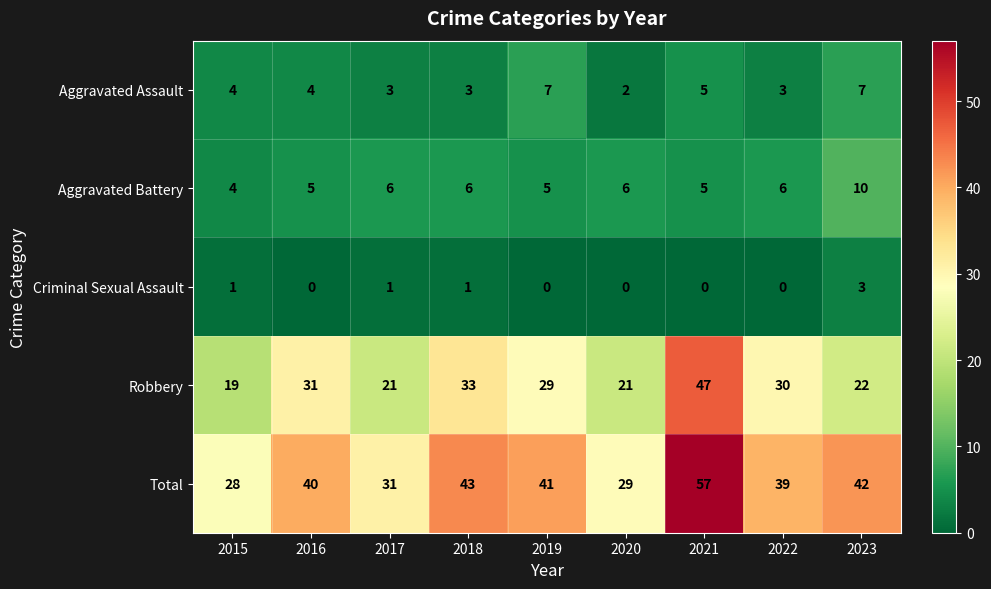

What is the spread (max minus min) of values at 2015?

27